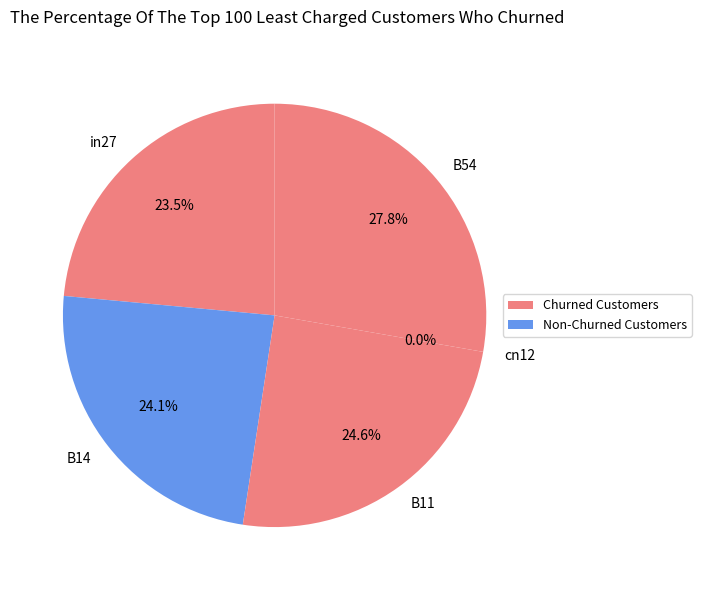

The cn12 slice represents 0% of the pie. True or false?

True